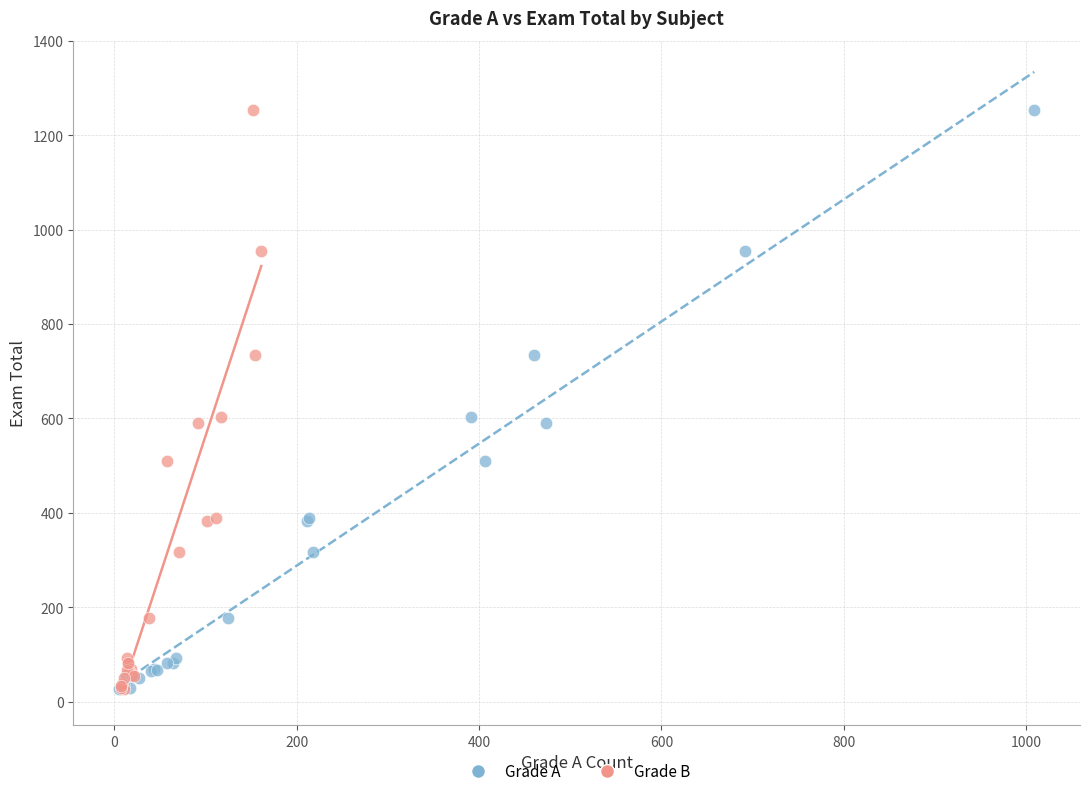

What are all the series names shown in the legend?

Grade A, Grade B